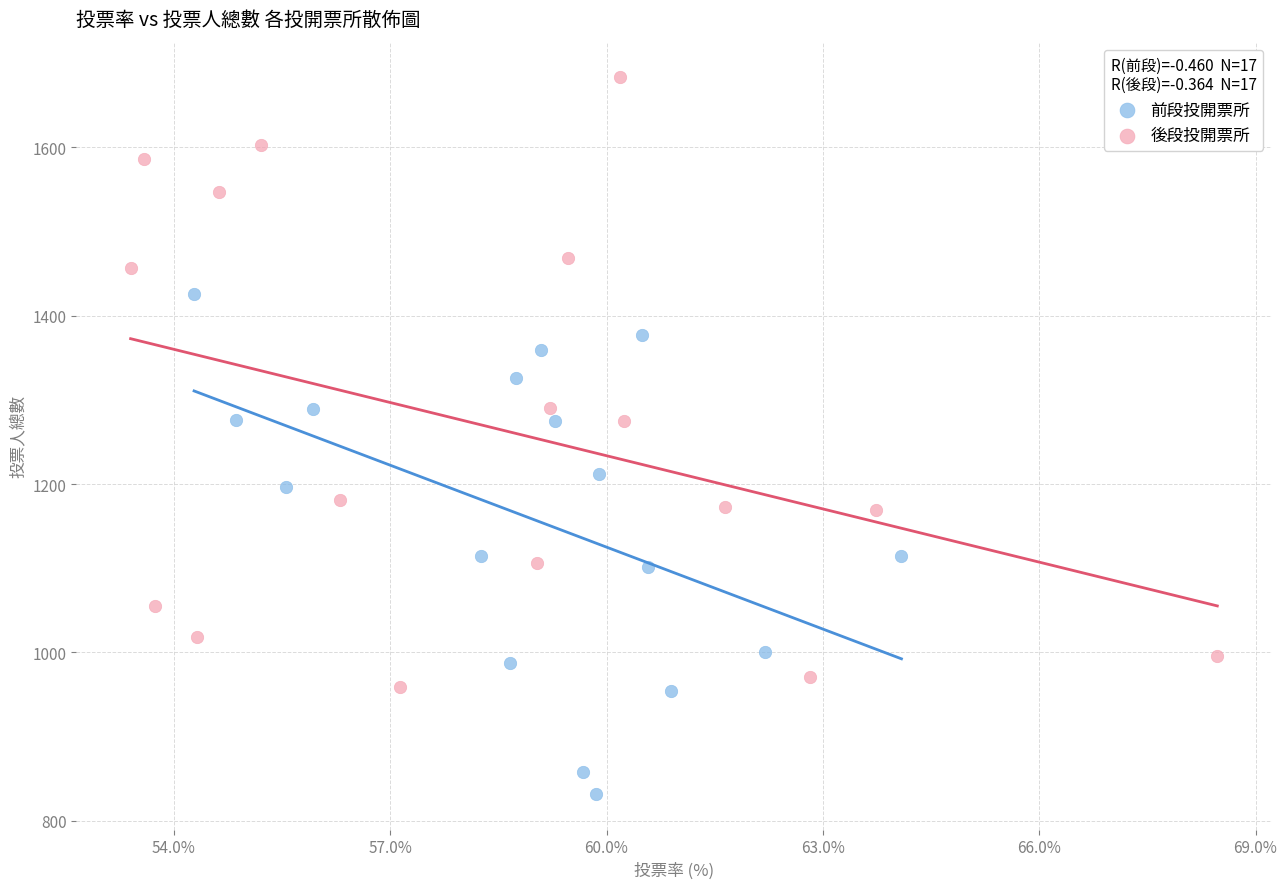

Which series has the largest Y range (max minus min)?

後段投開票所